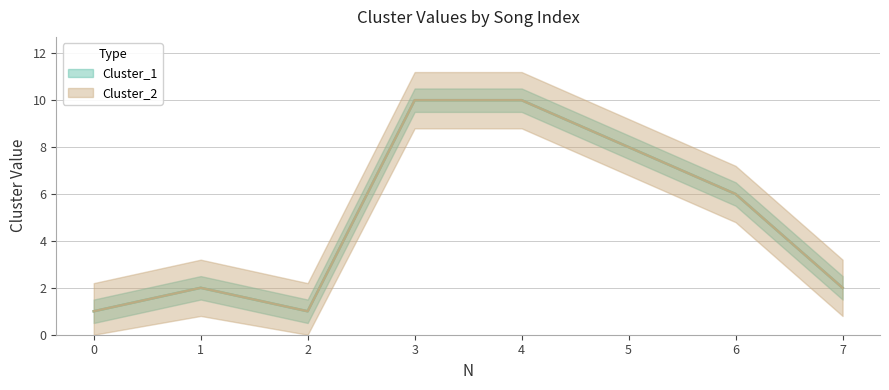

What is the total value across all series at 5?

16